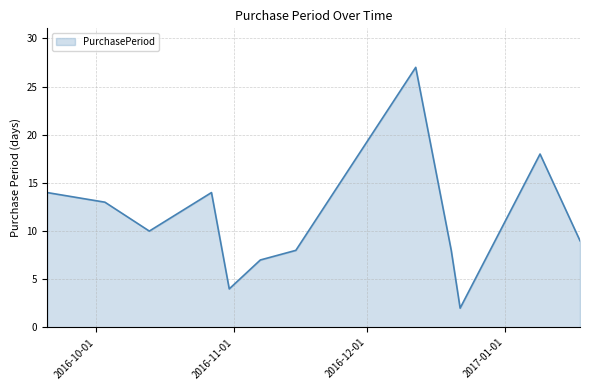

What is the difference between the second highest and minimum values?

16